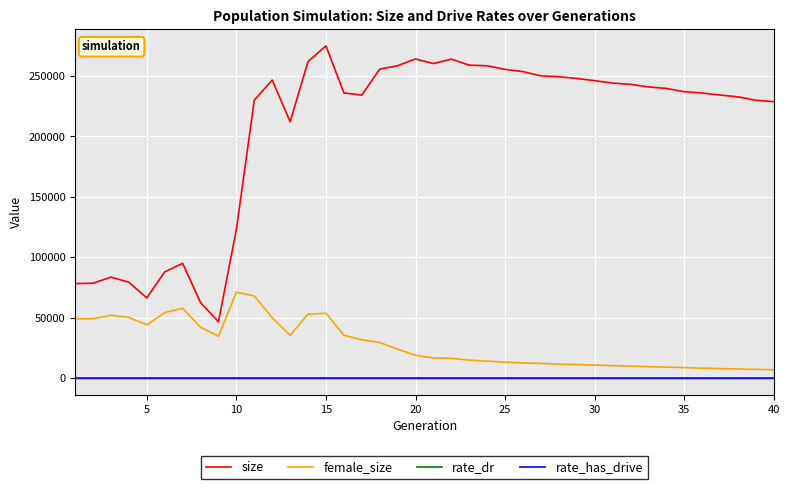

Which series has the largest range (max minus min)?

size